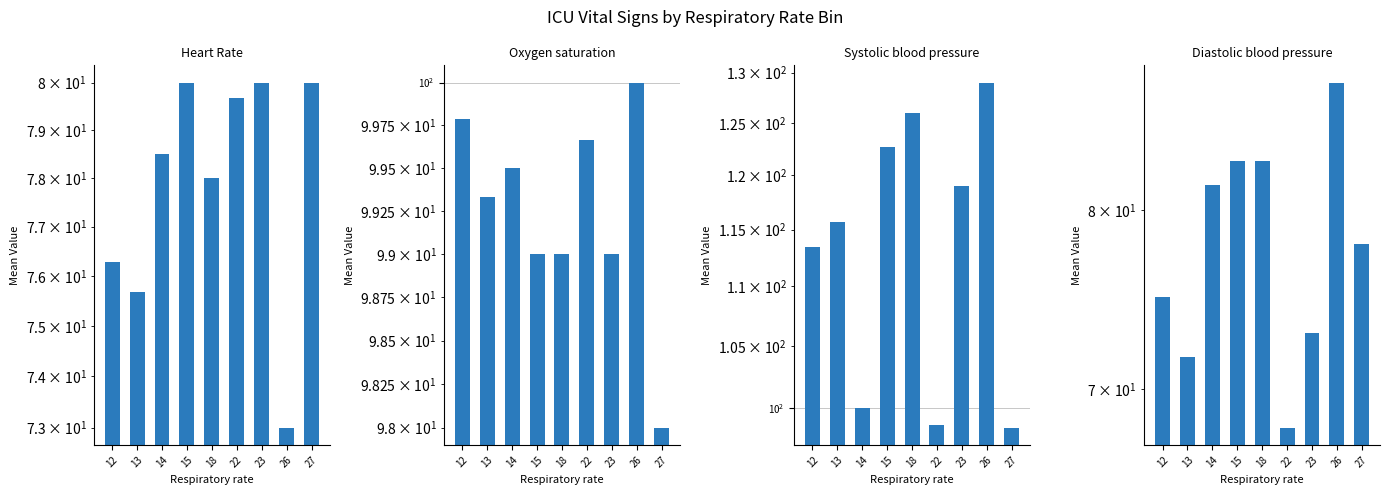

What is the difference between the highest and lowest values at 12?

38.4